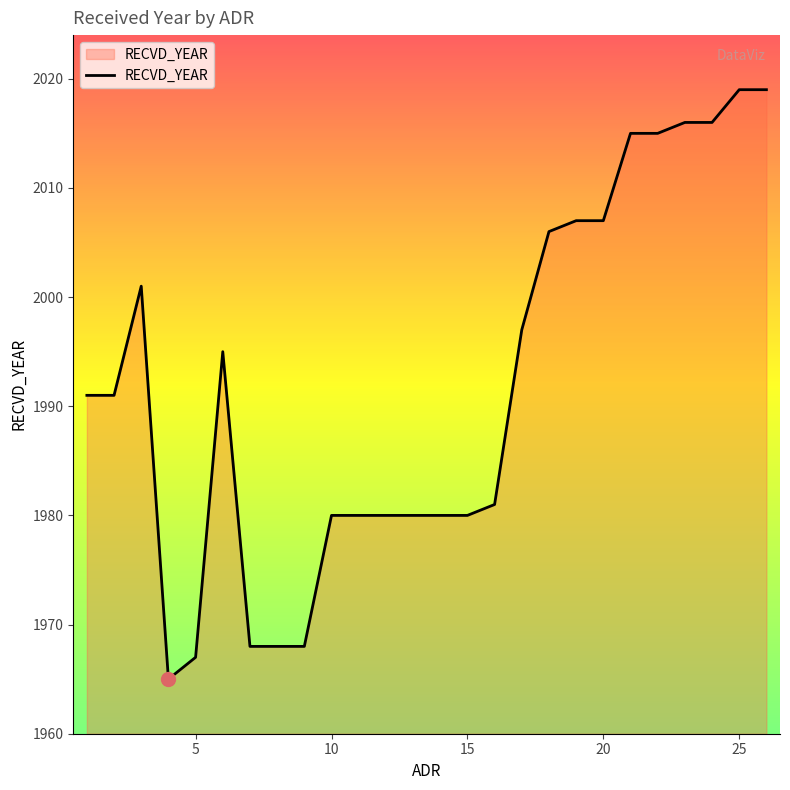

How many distinct data groups are displayed?

1